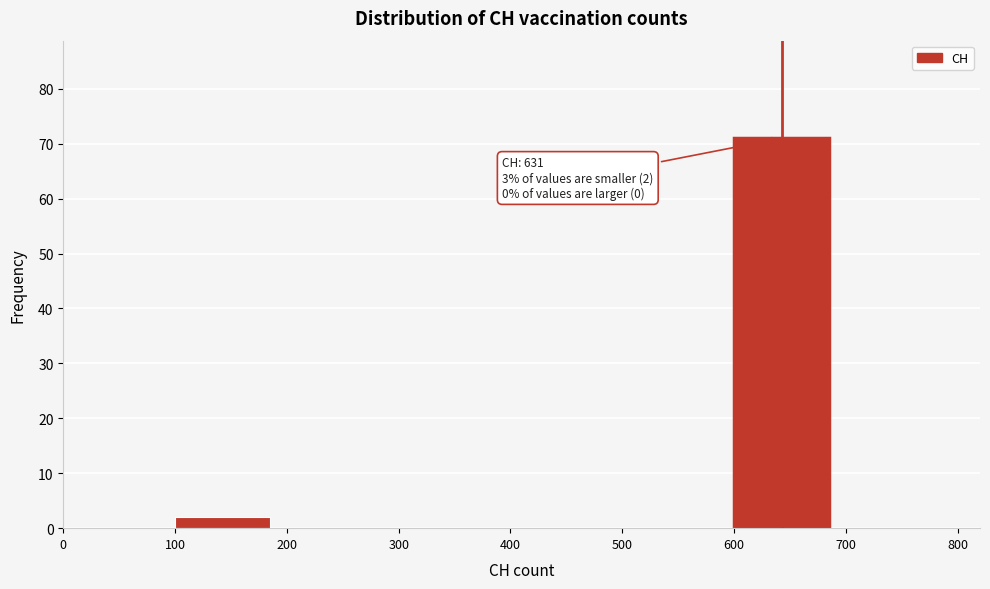

Over which range of the x-axis is the bar tallest?

600 to 700